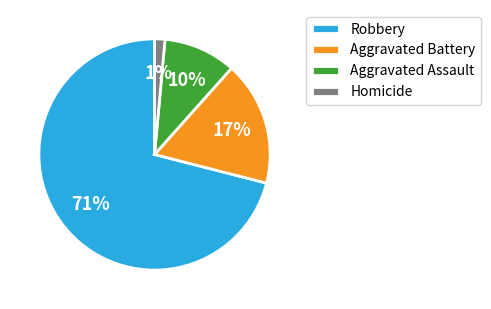

To the nearest percent, what portion does Aggravated Assault represent?

10%